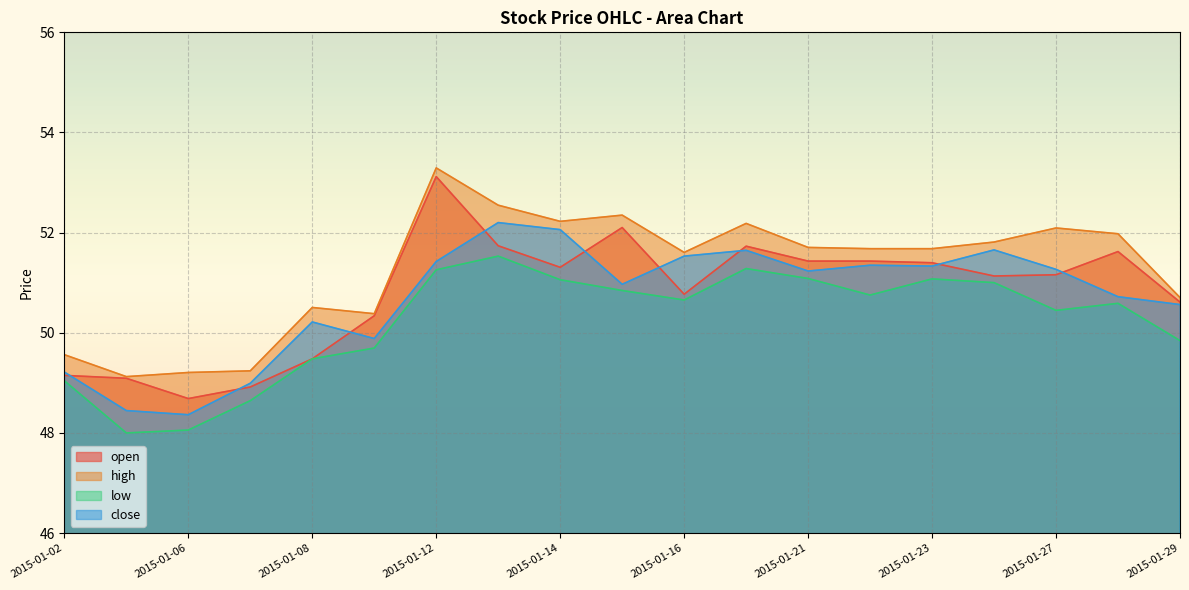

What is the difference between the second highest and minimum values in the open series?

3.4